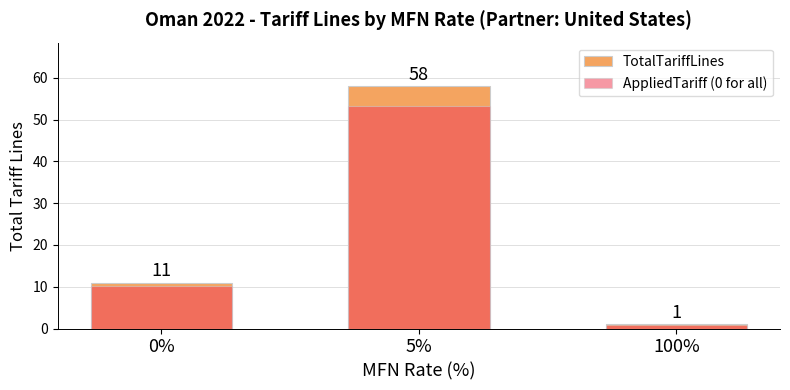

The value of TotalTariffLines at 0% is 11.0. True or false?

True